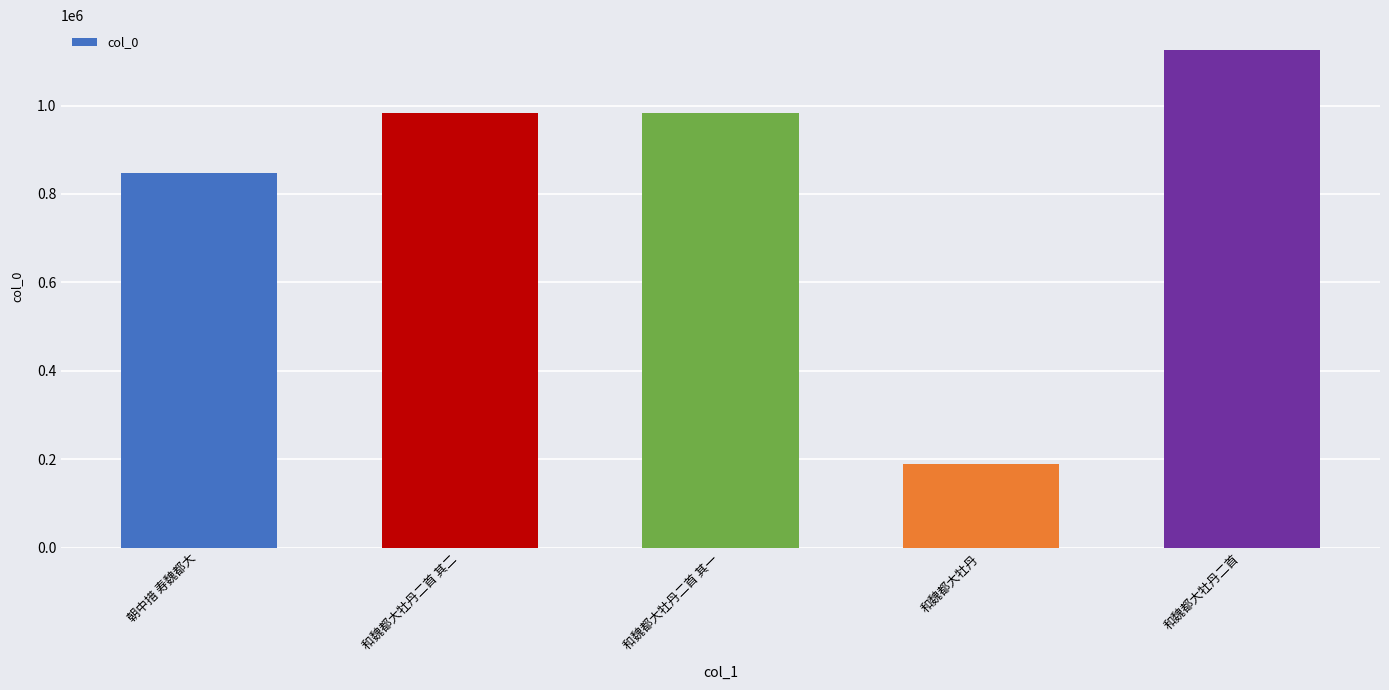

What is the average value?

825685